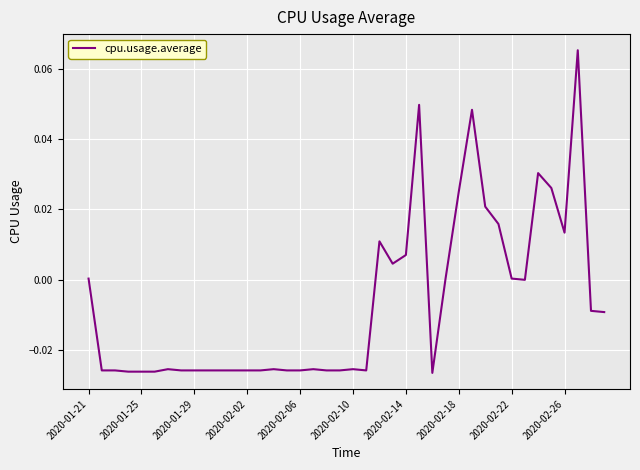

The value at 2020-02-22 is 0.0. True or false?

True